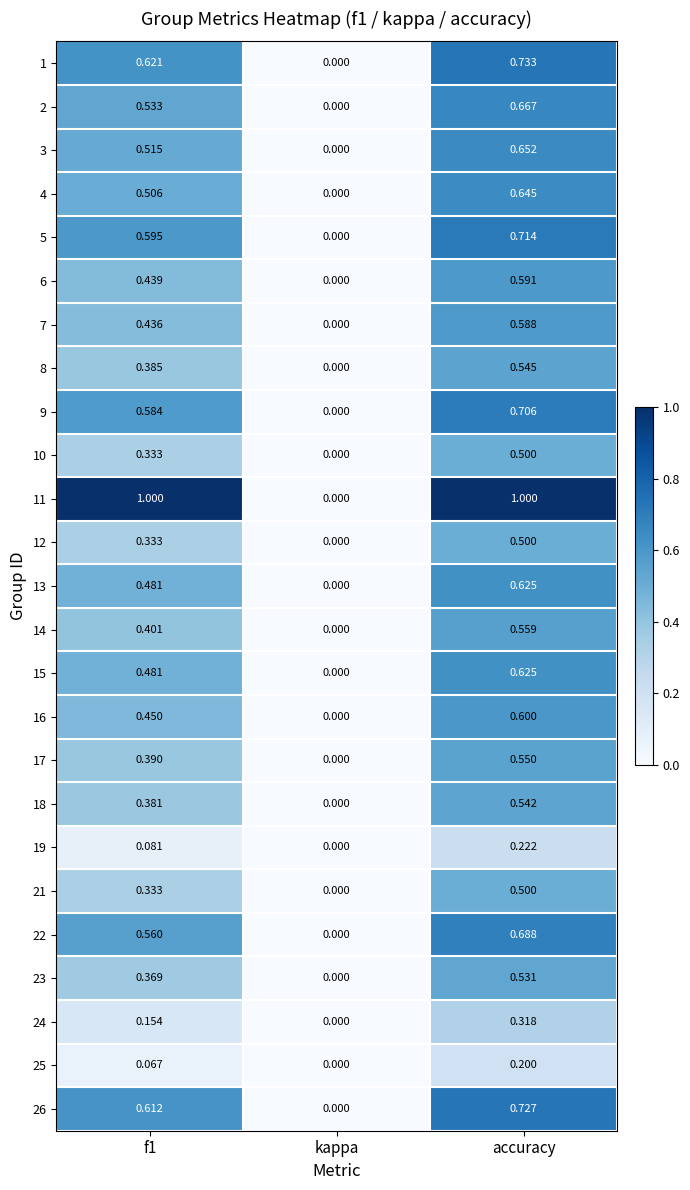

Where is 25 nearest to the value 0?

kappa